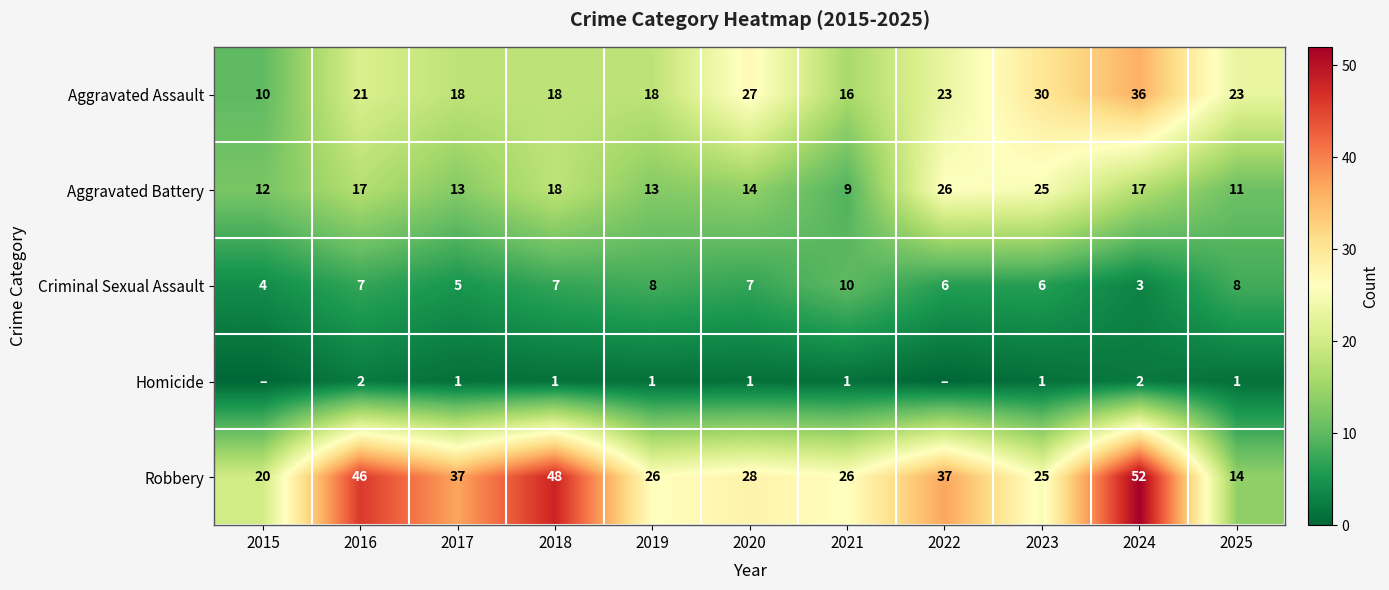

What value does the Criminal Sexual Assault series have at 2015?

4